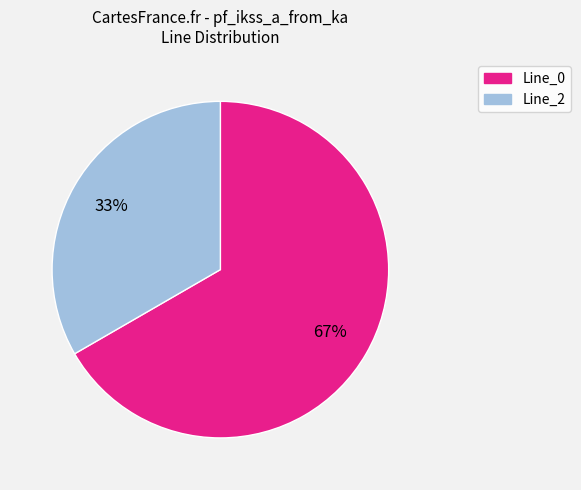

Which slice is the smallest?

Line_2